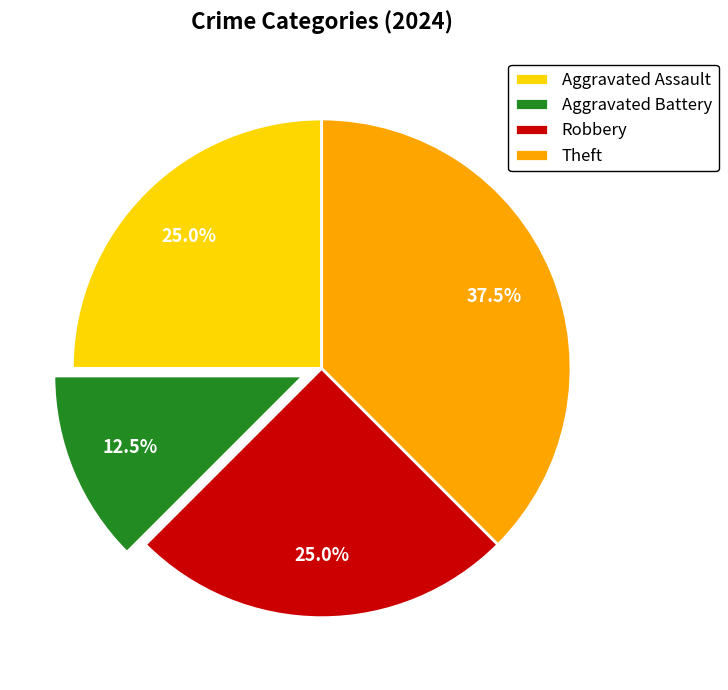

To the nearest percent, what percentage of the pie is Aggravated Assault?

25%